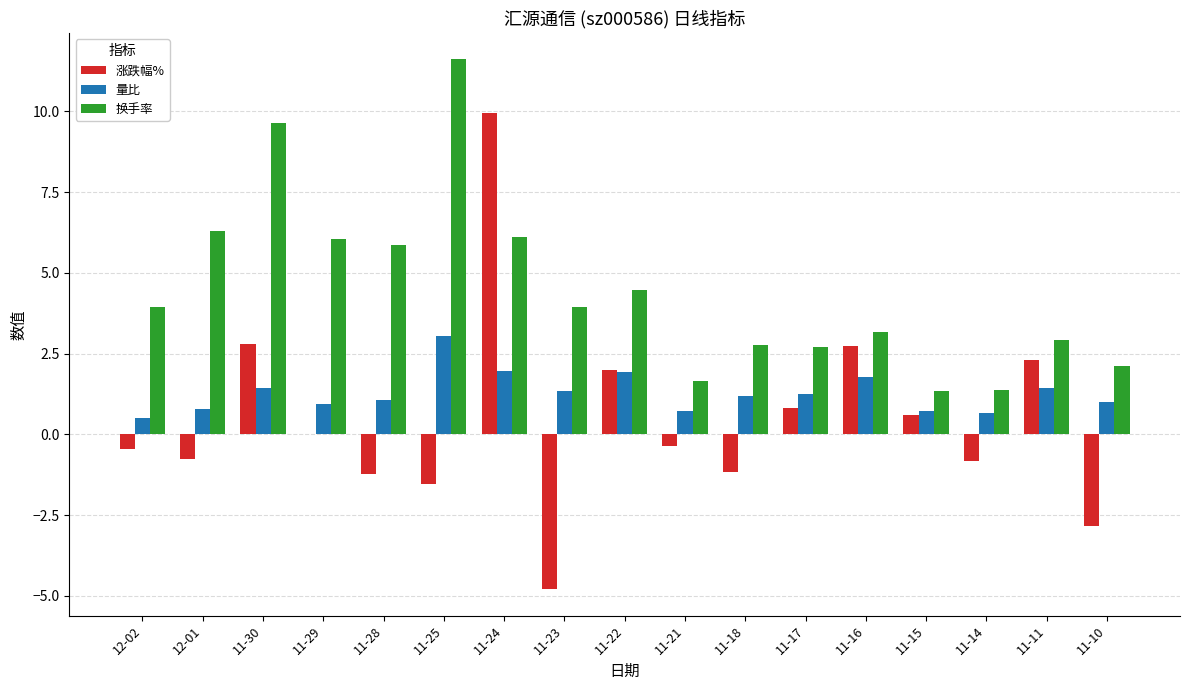

Are the bars horizontal?

No